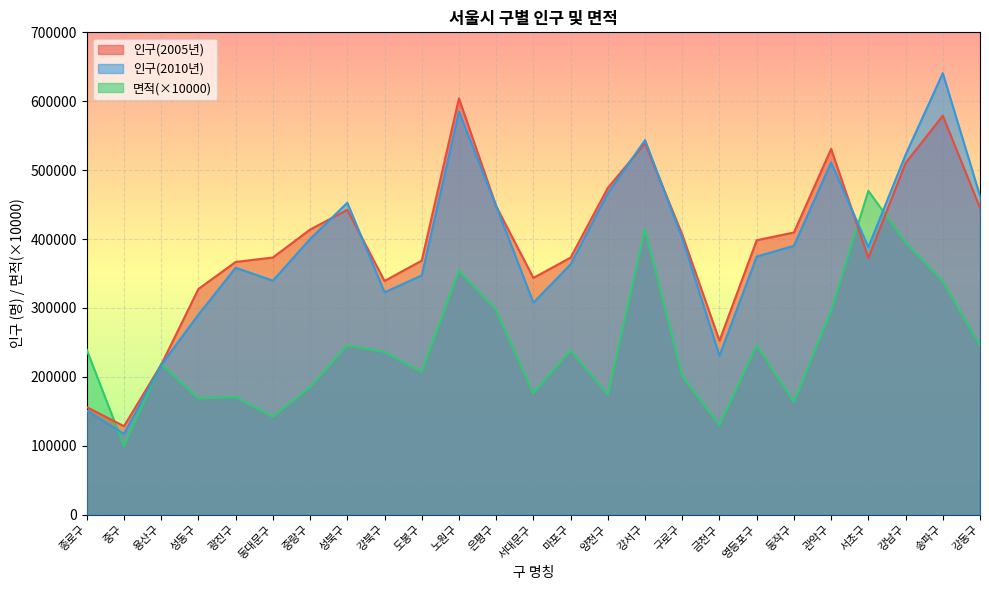

Which has a higher value, 성북구 or 용산구?

성북구